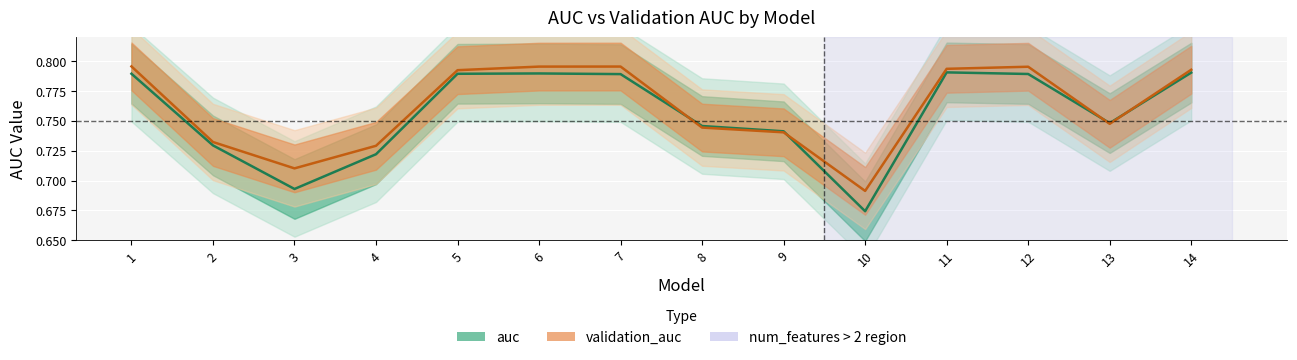

What is the sum of the validation_auc values at 13 and 6?

1.5